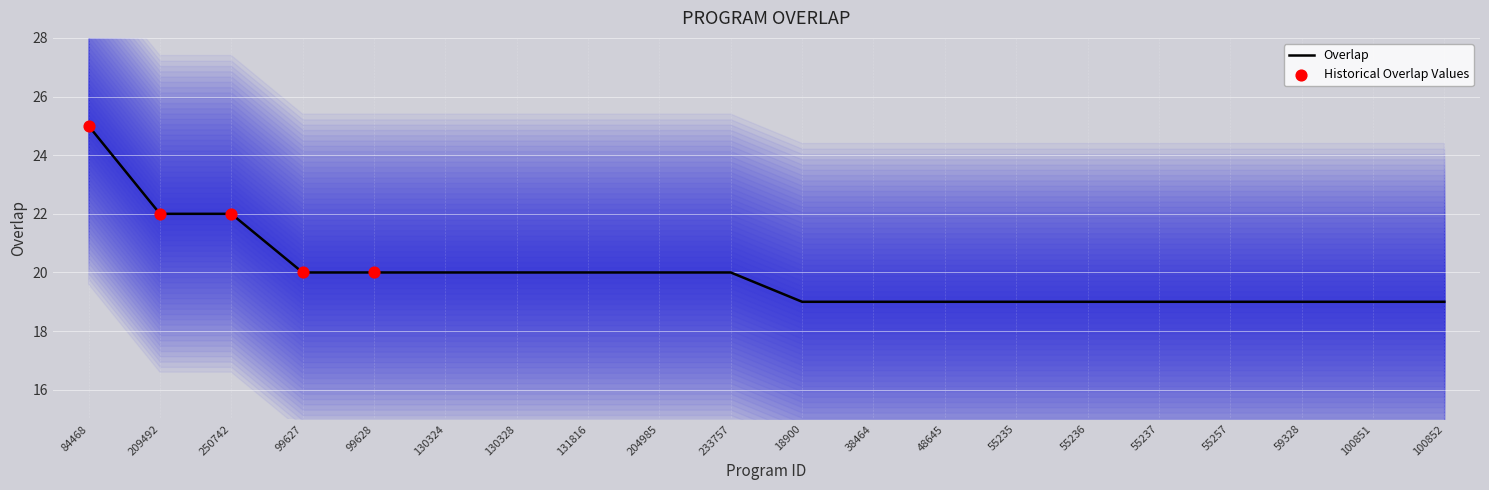

Between 204985 and 130324, which is larger?

204985